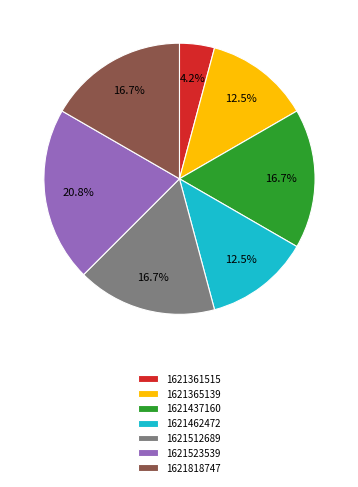

Is there a majority slice in this chart?

No